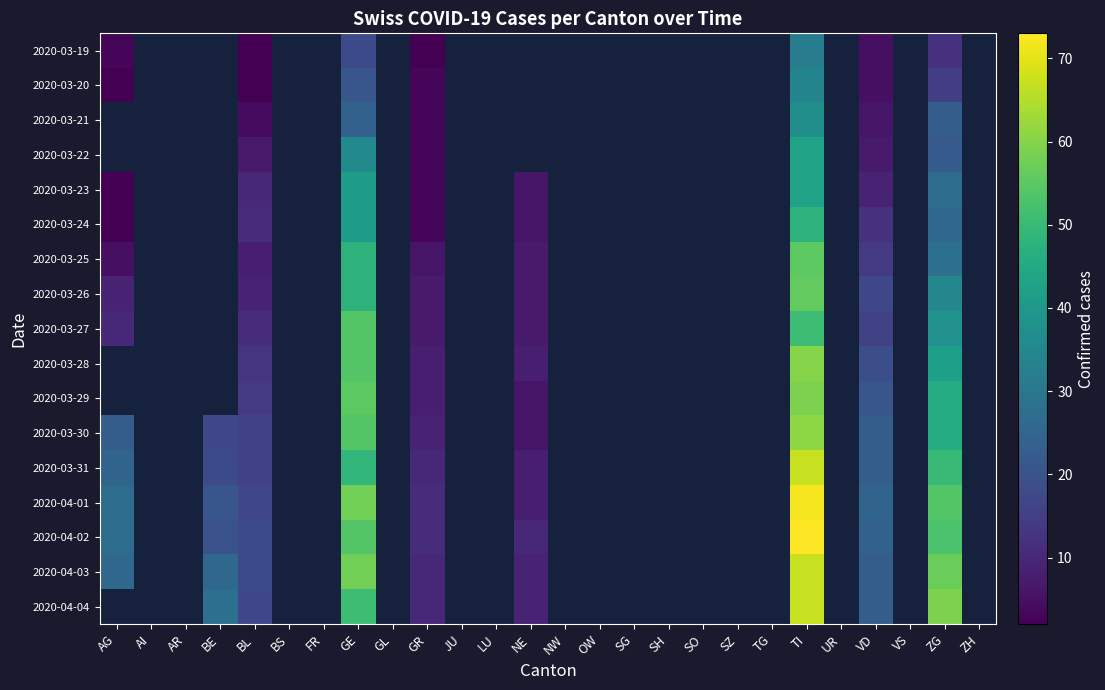

What is the minimum value for 2020-03-25?

5.0